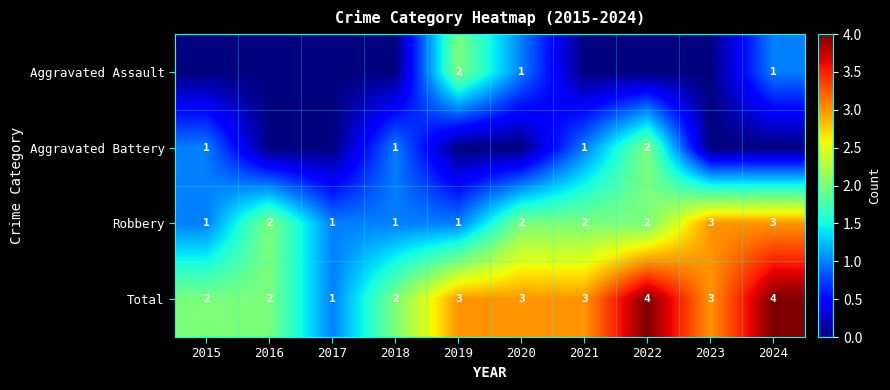

What is the spread (max minus min) of values at 2017?

1